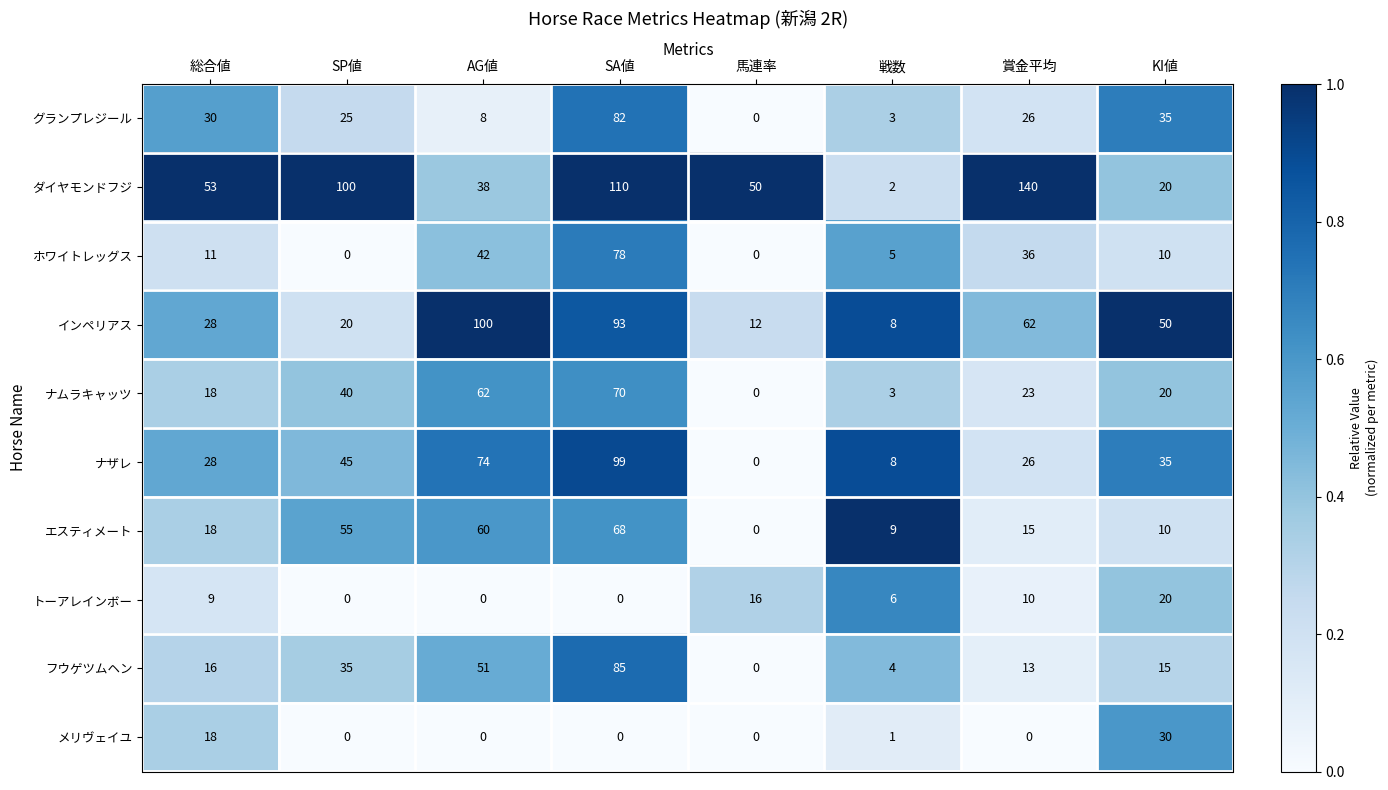

How many distinct data groups are displayed?

10